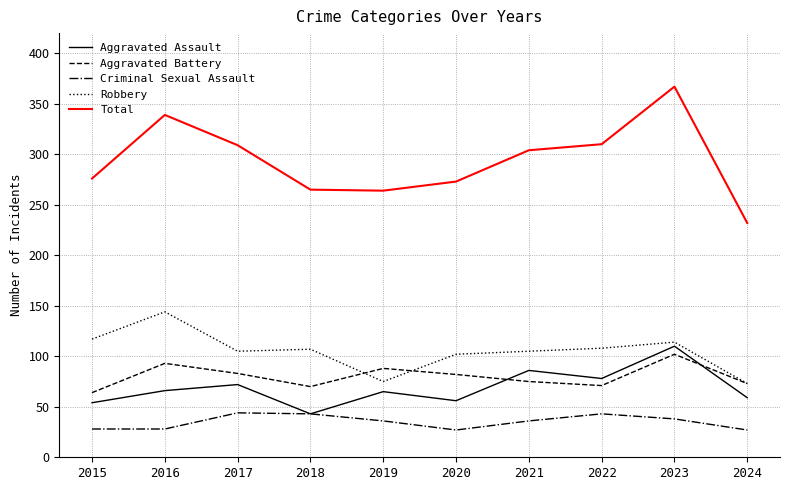

The value of Aggravated Battery at 2020 is 82. True or false?

True